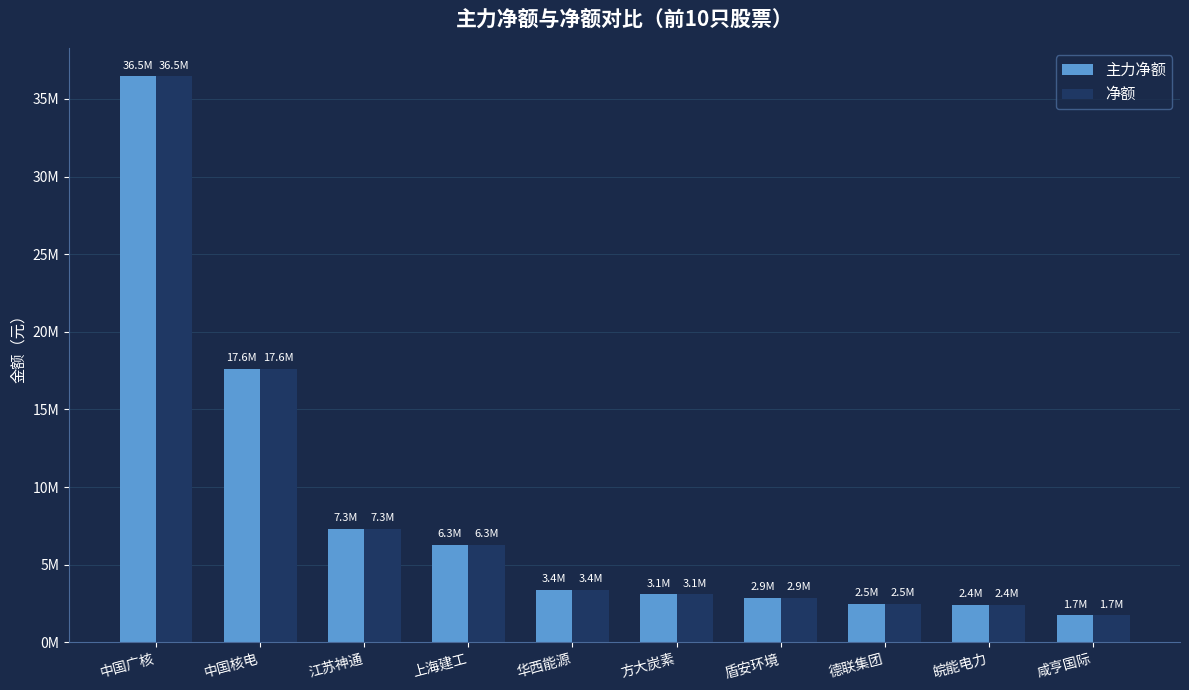

Reading left to right, list all the values displayed in this chart.

主力净额: 中国广核=36463707	中国核电=17615306	江苏神通=7327504	上海建工=6283891	华西能源=3402031	方大炭素=3102298	盾安环境=2856667	德联集团=2483775	皖能电力=2412499	咸亨国际=1747983
净额: 中国广核=36463707	中国核电=17615306	江苏神通=7327504	上海建工=6283891	华西能源=3402031	方大炭素=3102298	盾安环境=2856667	德联集团=2483775	皖能电力=2412499	咸亨国际=1747983